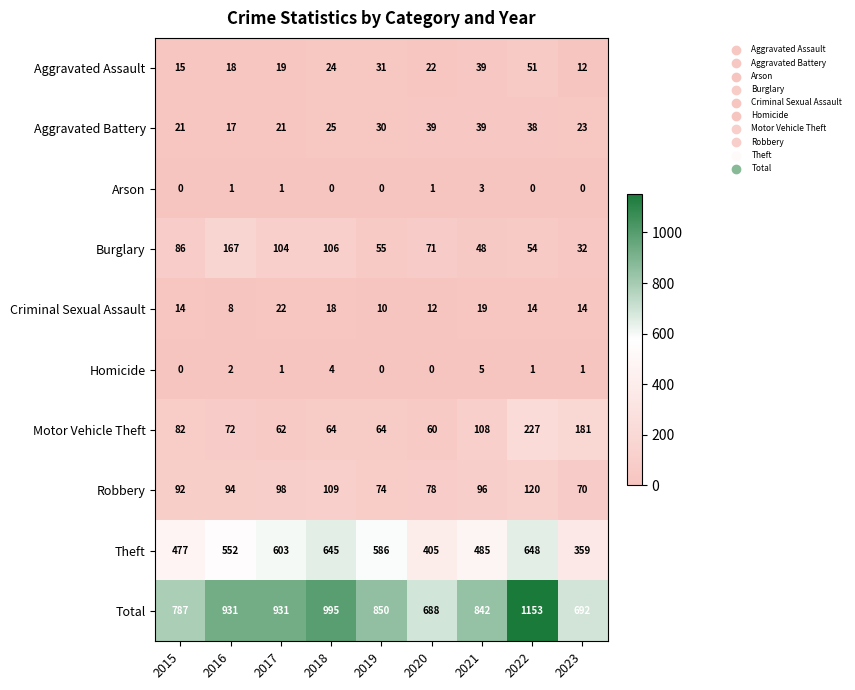

Rank the categories by Aggravated Assault value from lowest to highest.

2023, 2015, 2016, 2017, 2020, 2018, 2019, 2021, 2022